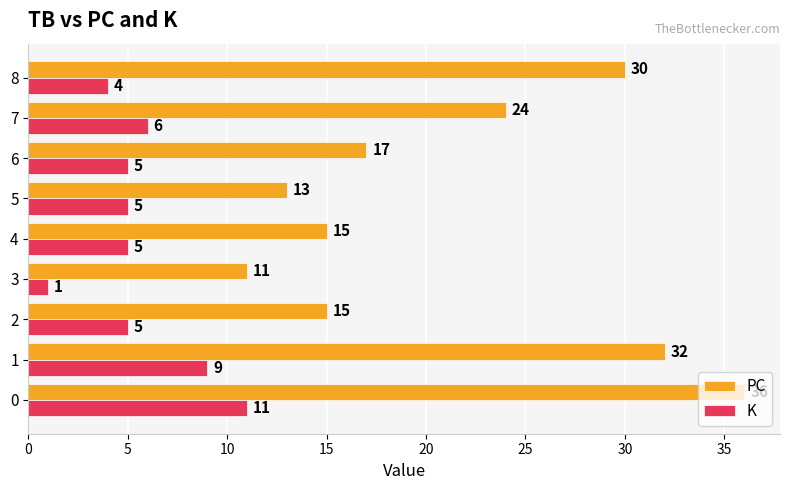

How many data points in PC are less than 17?

4